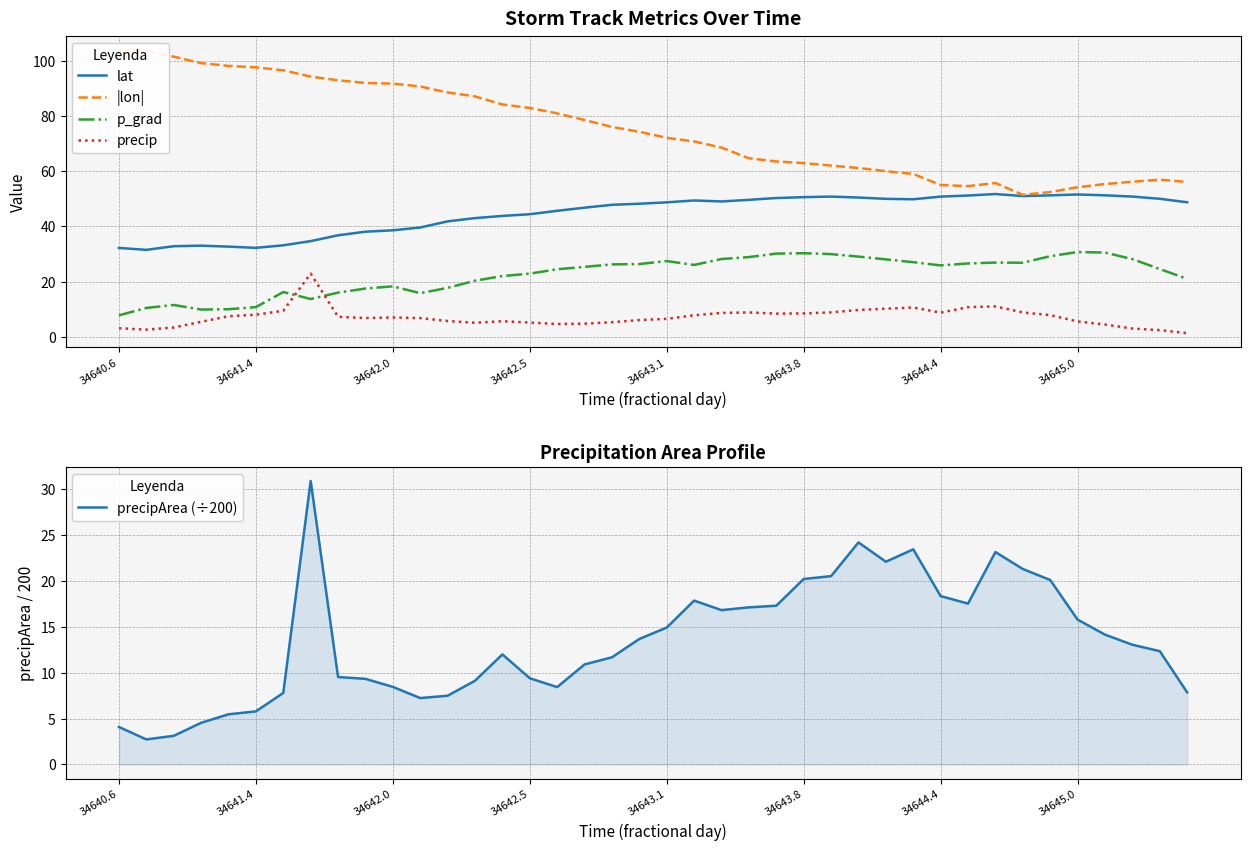

True or false: lat and precip cross at least once.

False